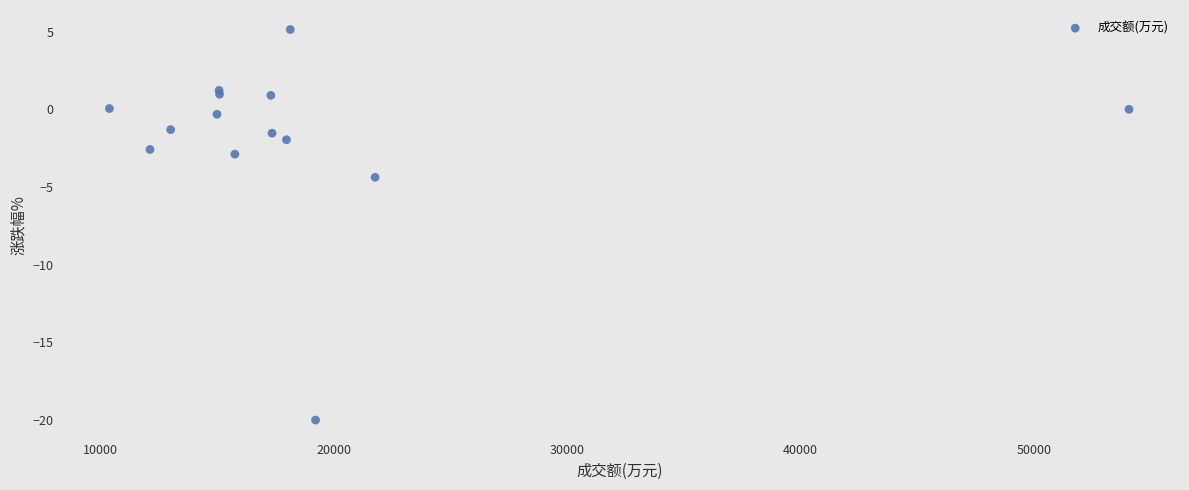

What Y value in the scatter plot is closest to -7?

-4.4